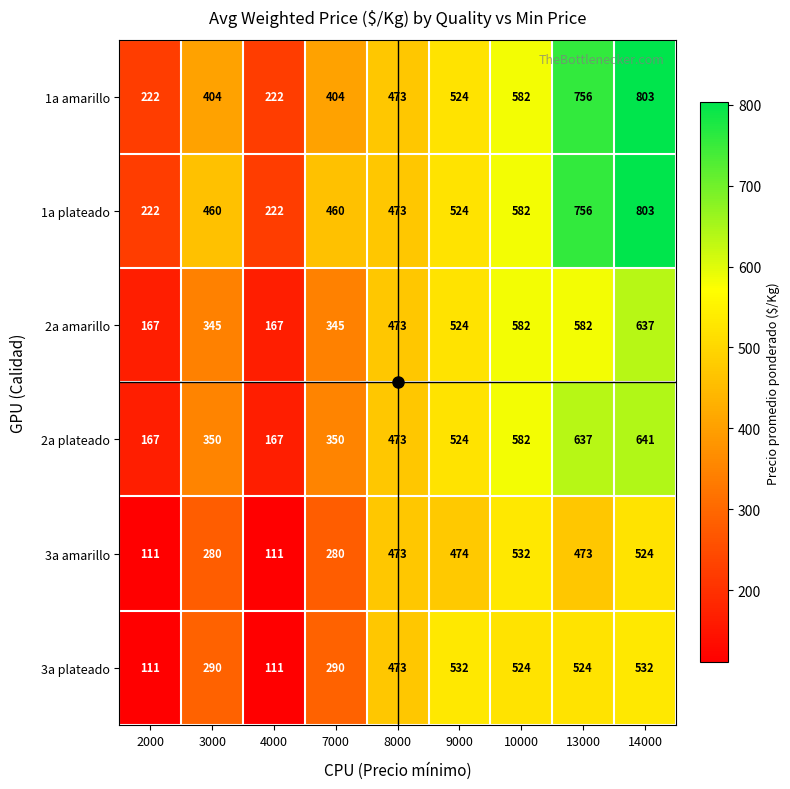

What is the difference between the 3a plateado values at 2000 and 8000?

362